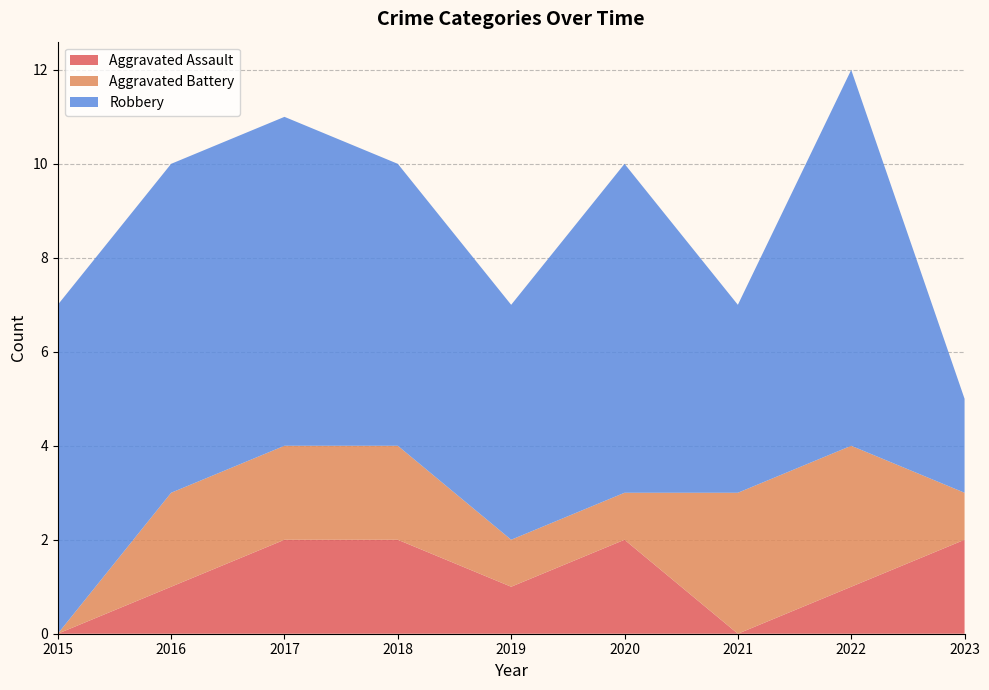

Reading left to right, list all the values displayed in this chart.

Aggravated Assault: 0	1	2	2	1	2	0	1	2
Aggravated Battery: 0	2	2	2	1	1	3	3	1
Robbery: 7	7	7	6	5	7	4	8	2